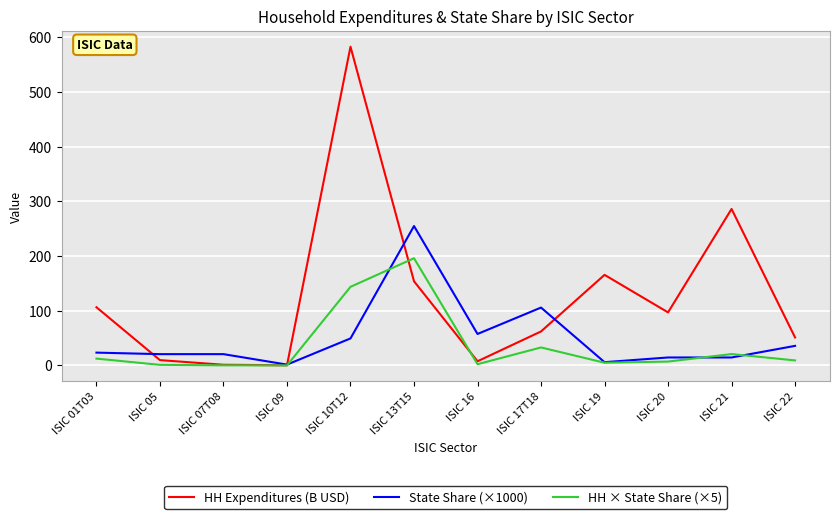

True or false: HH × State Share (×5) and State Share (×1000) cross at least once.

True